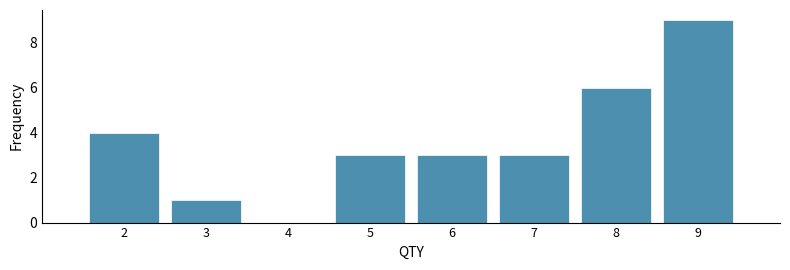

Reading right to left, transcribe all the data shown in this chart.

9=9	8=6	7=3	6=3	5=3	4=0	3=1	2=4